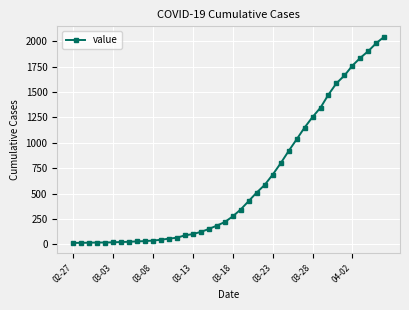

What is the difference between the maximum and second lowest values?

2033